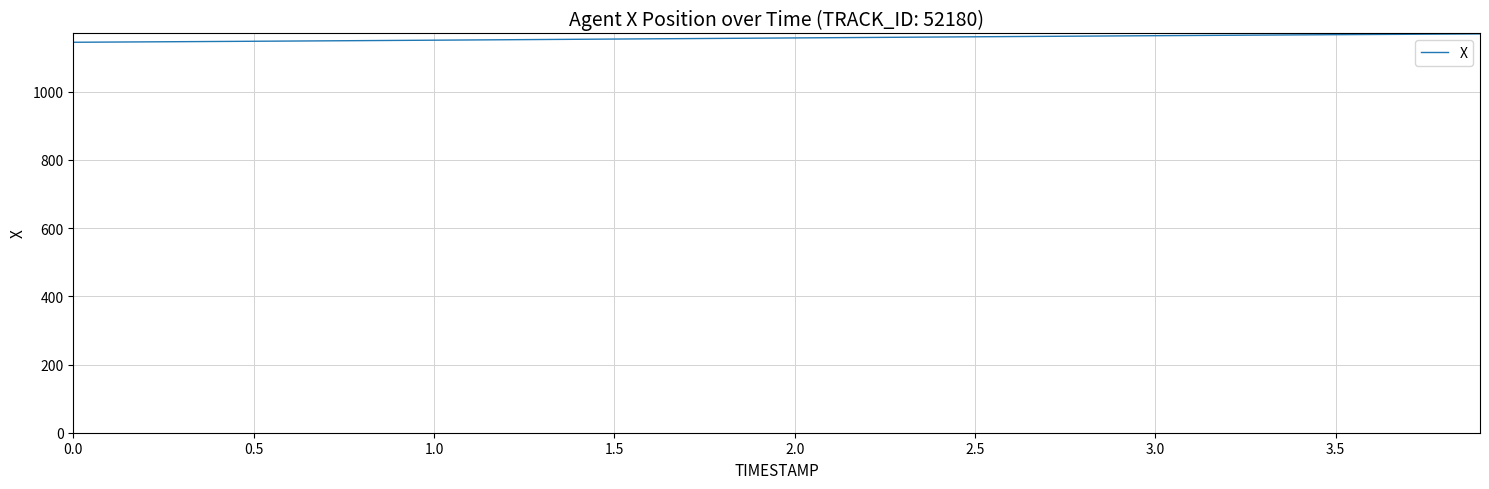

What is the difference between the maximum and minimum values?

24.5